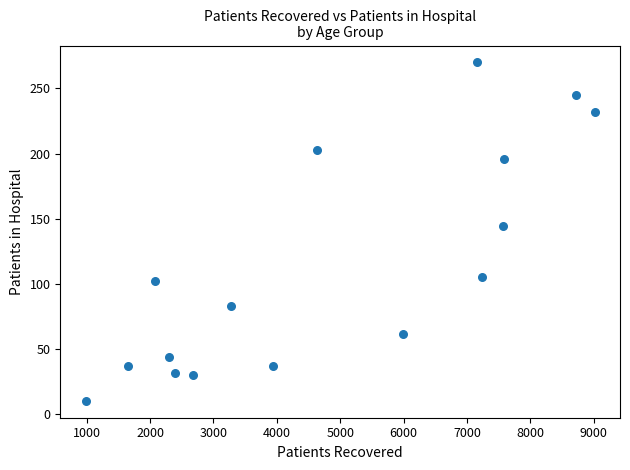

What Y value in the scatter plot is closest to 140?

144